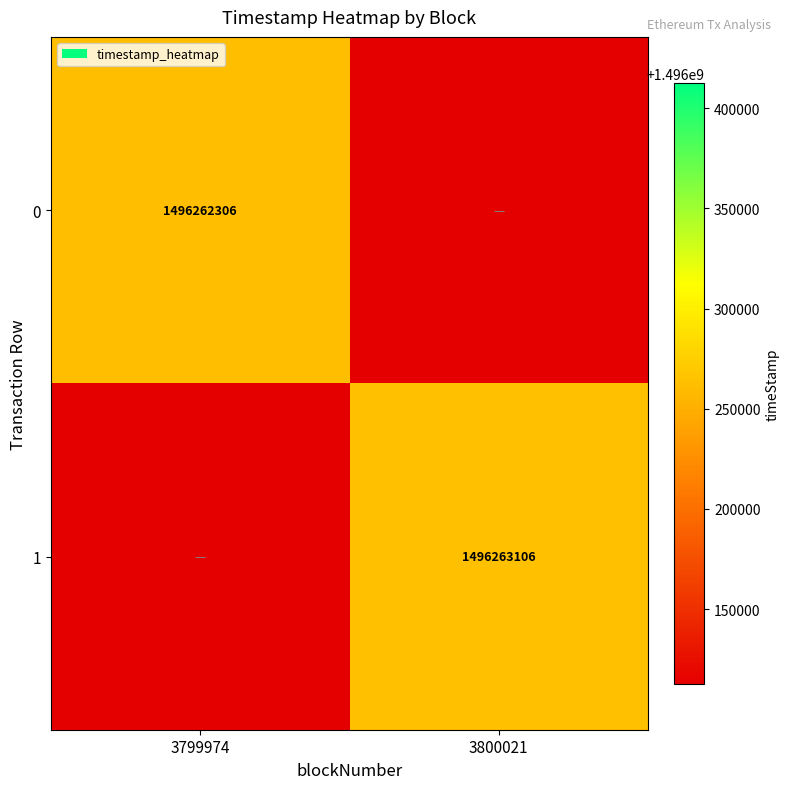

Is the value of 0 at 3799974 greater than the value of 1 at 3800021?

No